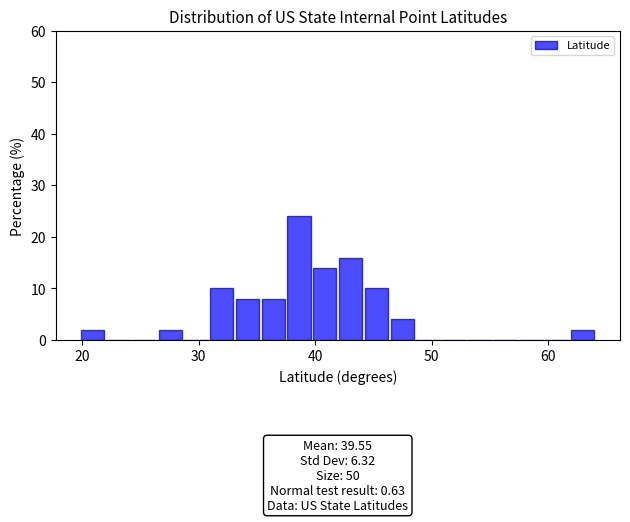

Around what value on the x-axis is the tallest bar? Give the approximate position of its centre, as read against the axis.

39